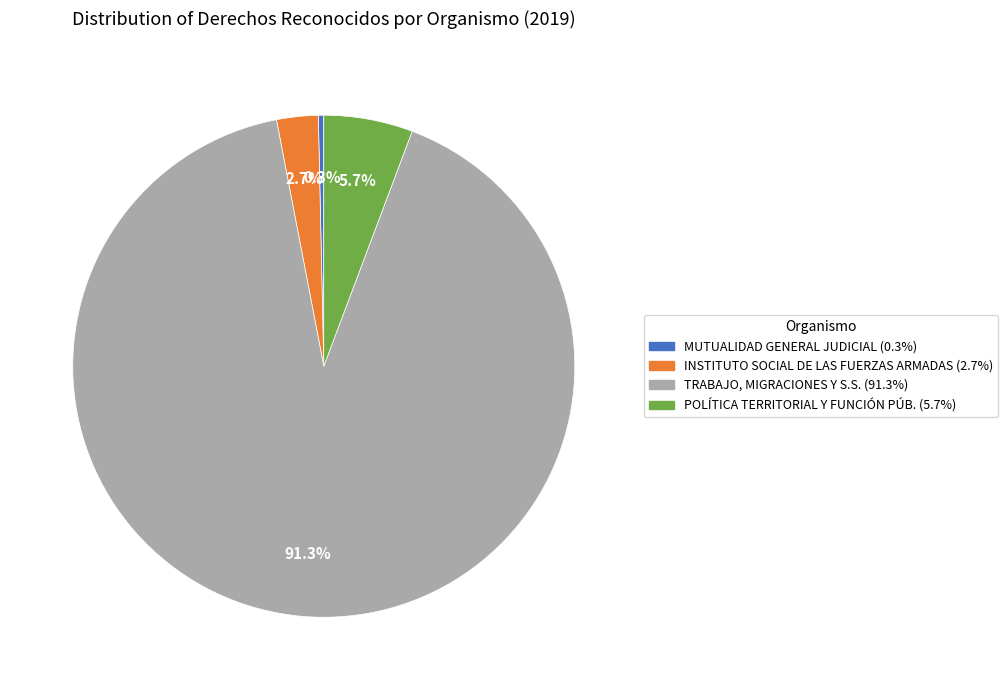

What is the largest slice in the pie chart?

TRABAJO, MIGRACIONES Y S.S.